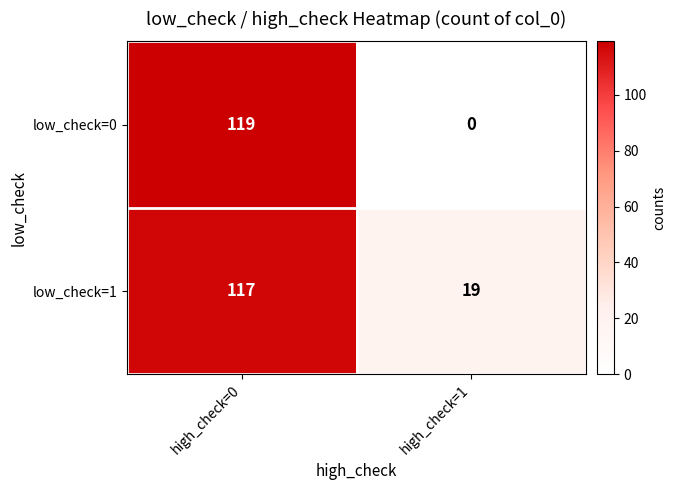

Is the value of low_check=0 at high_check=1 greater than the value of low_check=1 at high_check=1?

No